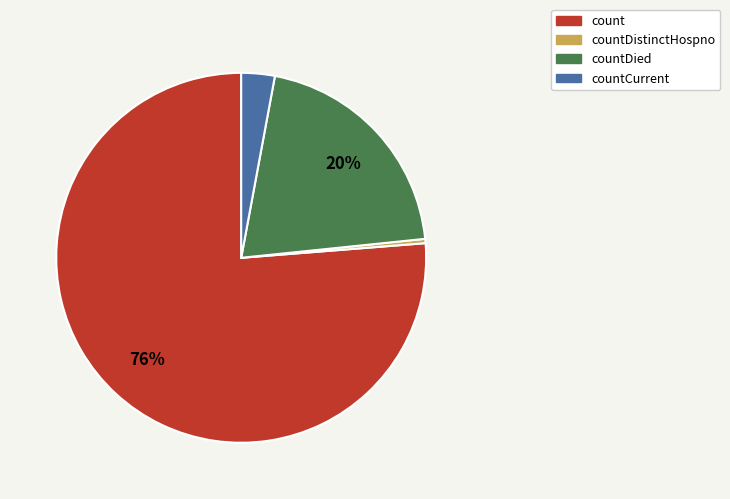

To the nearest percent, what is the average slice percentage?

25%